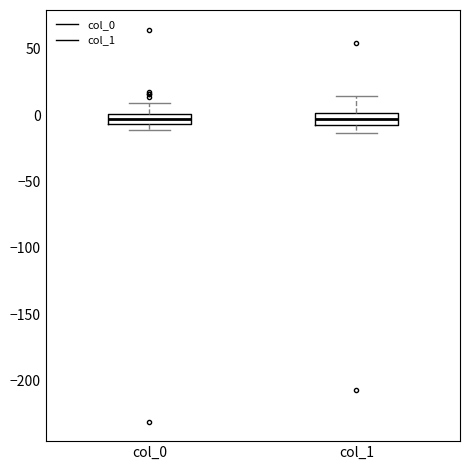

Where does the upper whisker of the box for col_0 end on the y-axis? The values are not printed on the chart, so give them approximately, as read against the axis.

10